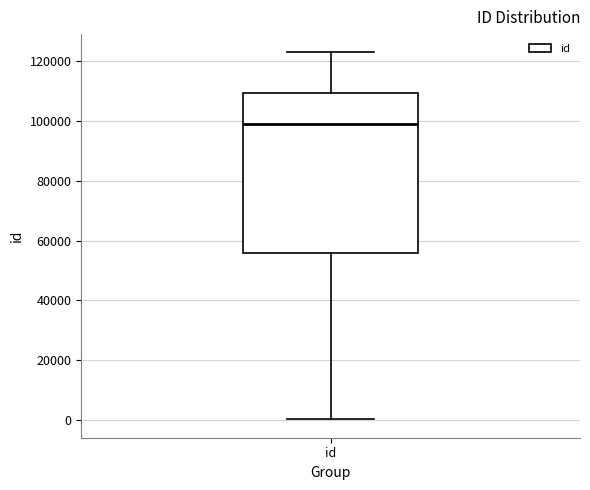

Where is the lower edge of the box for id on the y-axis? The values are not printed on the chart, so give them approximately, as read against the axis.

56000